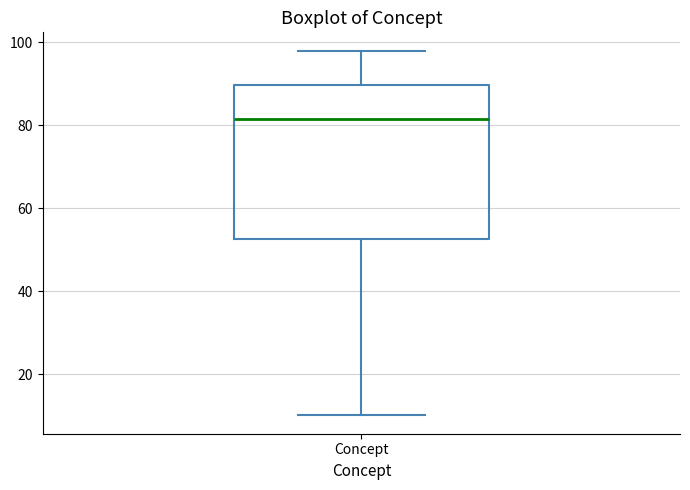

Transcribe this box plot: give where the median line is, the range the box spans, and where the two whiskers end, as read against the y-axis. The values are not printed on the chart, so give them approximately, as read against the axis.

median 82, box 52 to 90, whiskers 10 to 98